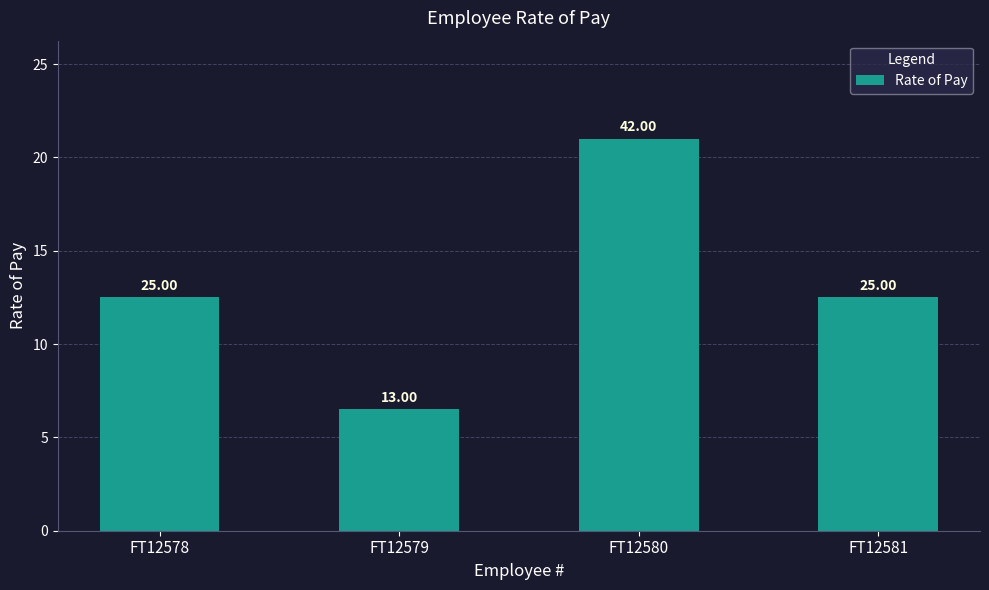

Are the bars horizontal?

No